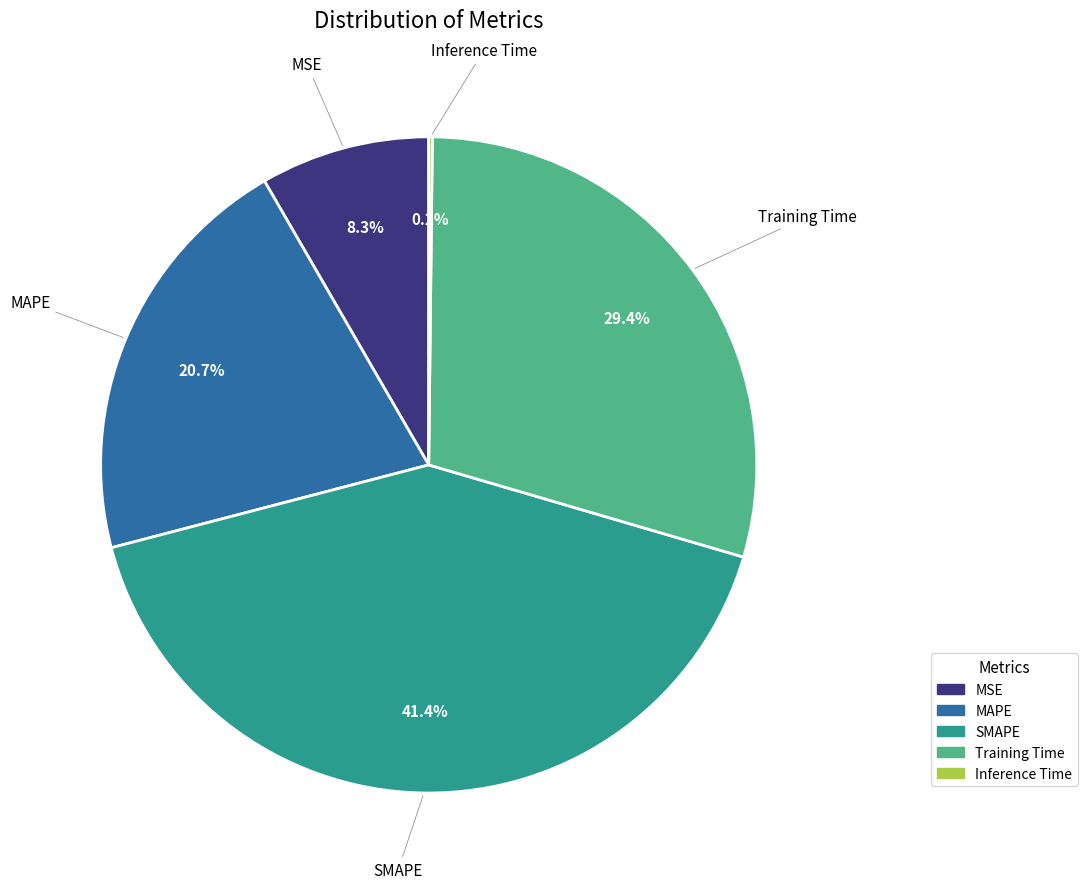

What portion of the pie excludes SMAPE?

58.6%